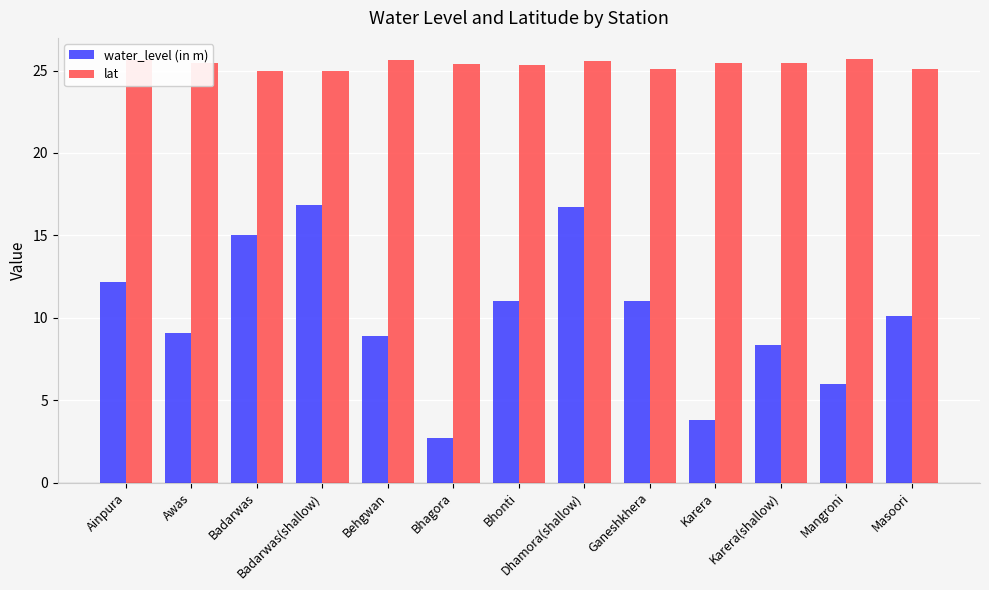

The value of lat at Karera(shallow) is 25.5. True or false?

True